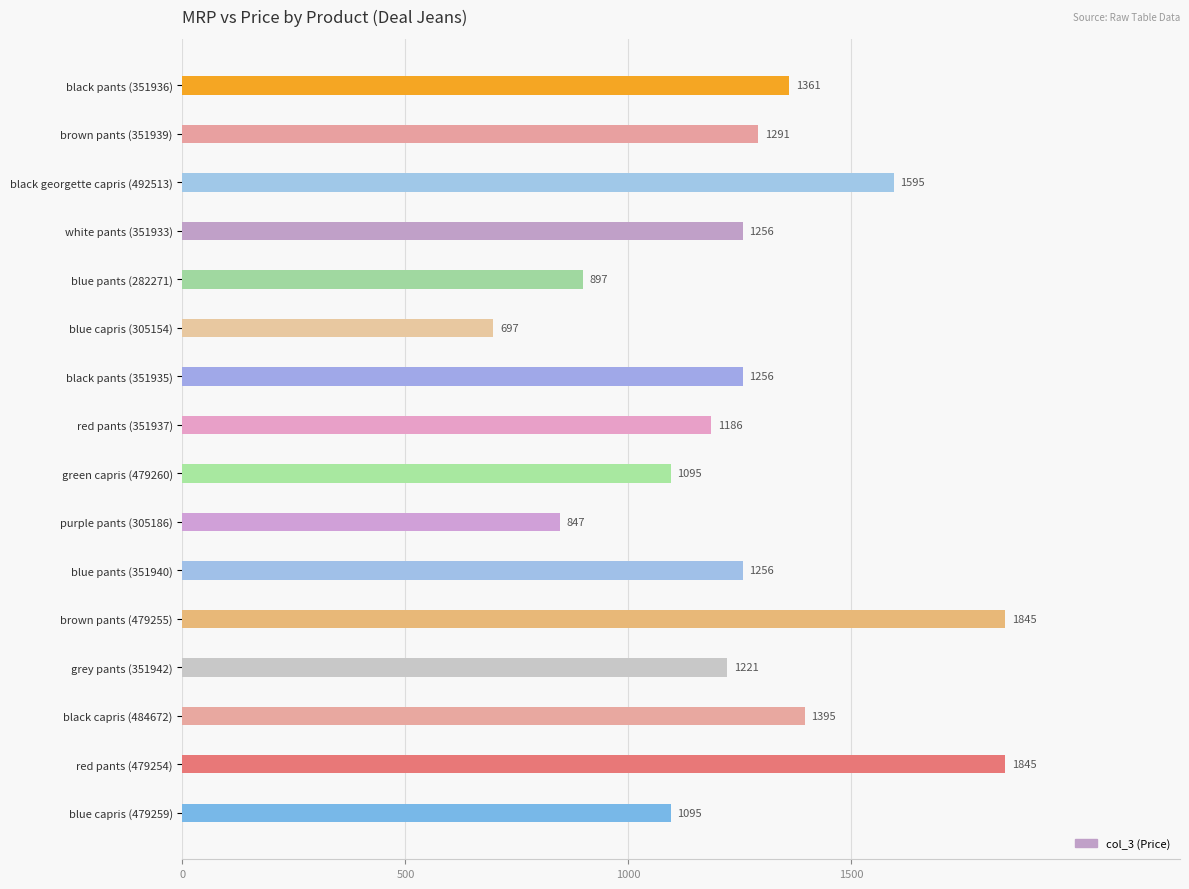

Reading bottom to top, extract all data points from this chart.

1095	1845	1395	1221	1845	1256	847	1095	1186	1256	697	897	1256	1595	1291	1361